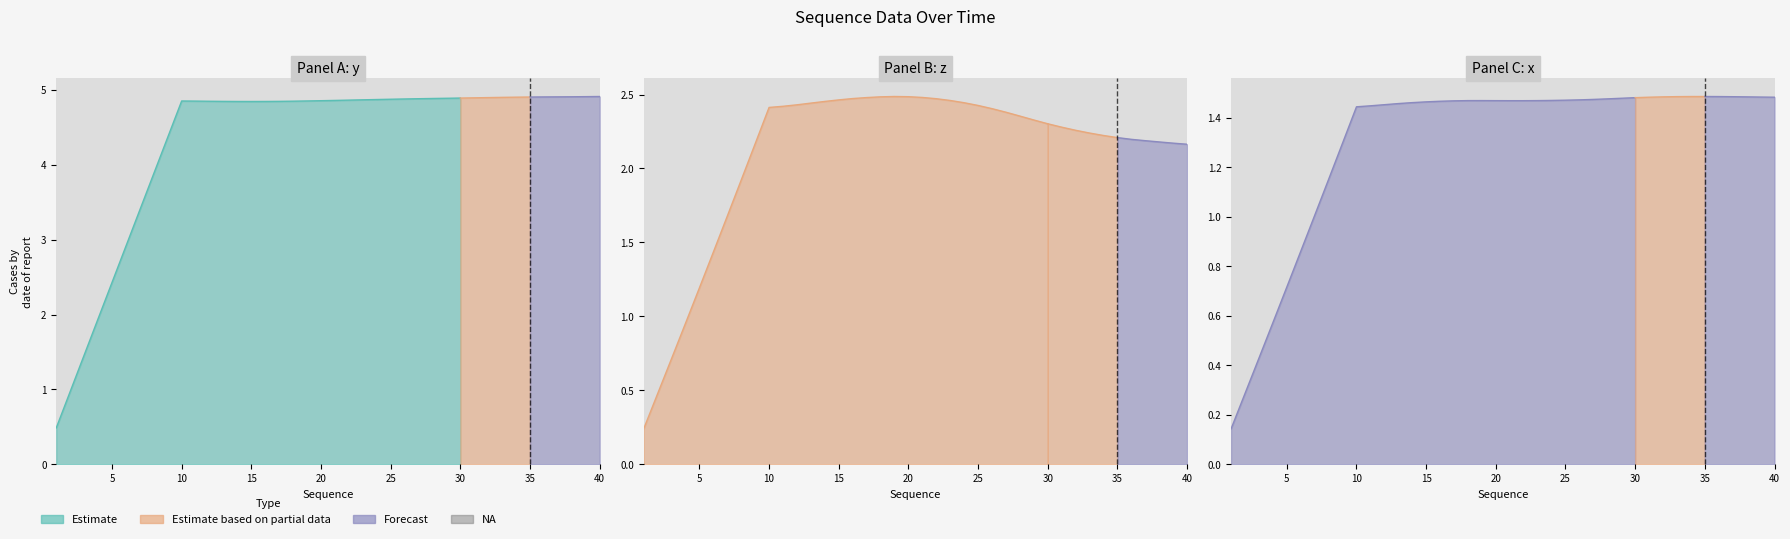

What is the average value of the x series?

1.3